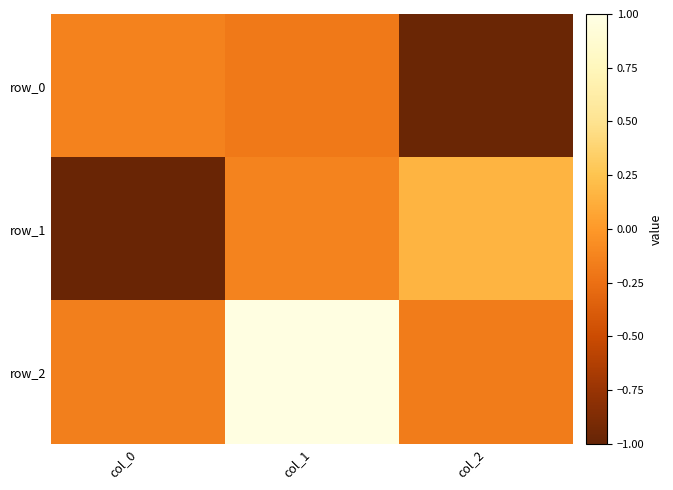

Is the value of row_0 at col_2 greater than the value of row_1 at col_1?

No